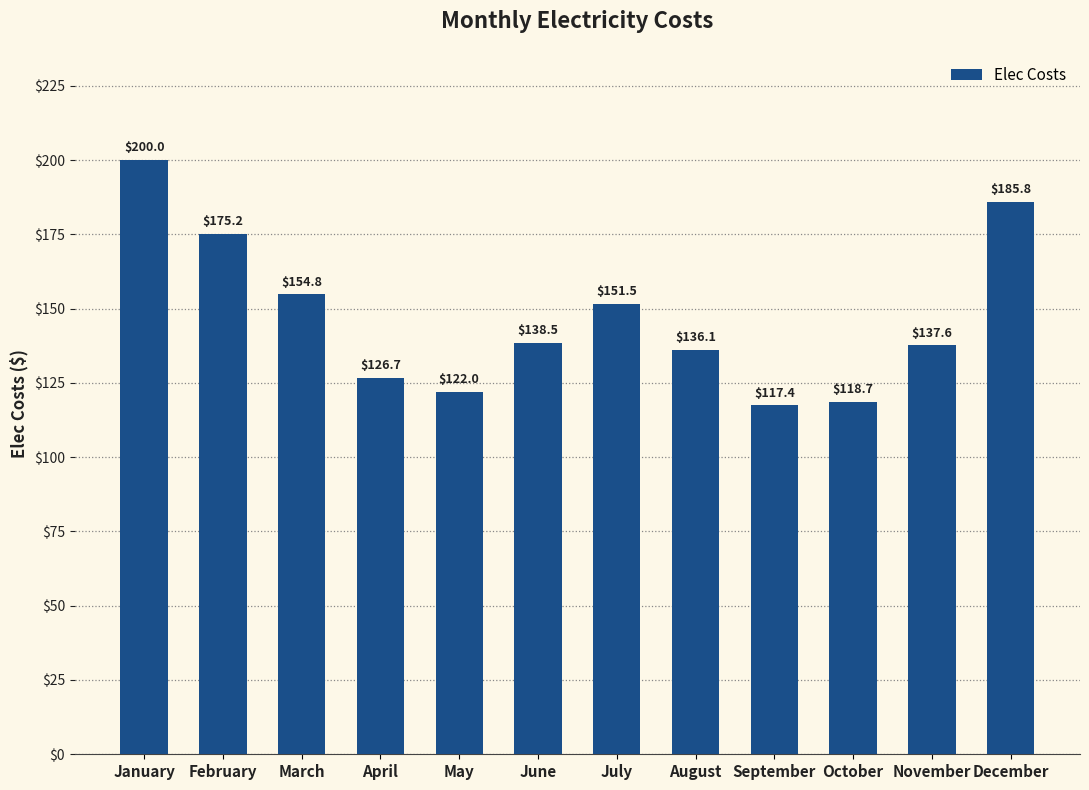

The value at October is 43.5. True or false?

False